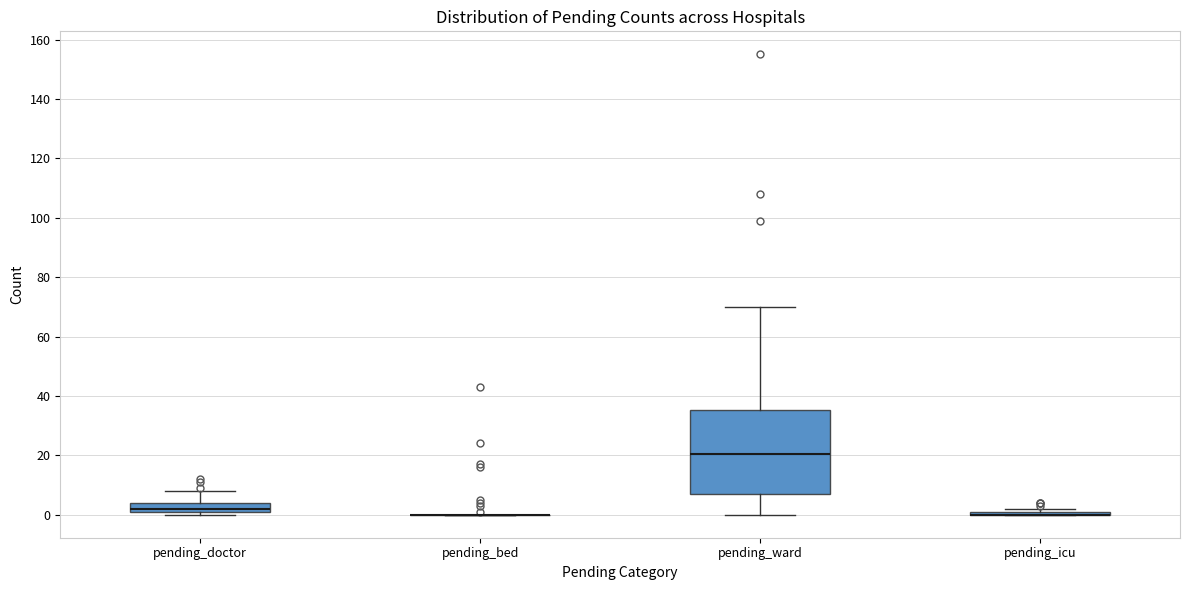

Reading left to right, read every box against the y-axis: the position of its median line, the range the box covers, and the ends of its whiskers. The values are not printed on the chart, so give them approximately, as read against the axis.

pending_doctor: median 2 (just above the box's lower edge), box 2 to 4, whiskers 0 to 8
pending_bed: box collapsed to a line at 0, whiskers 0 to 0
pending_ward: median 20, box 8 to 36, whiskers 0 to 70
pending_icu: box collapsed to a line at 0, whiskers 0 to 2